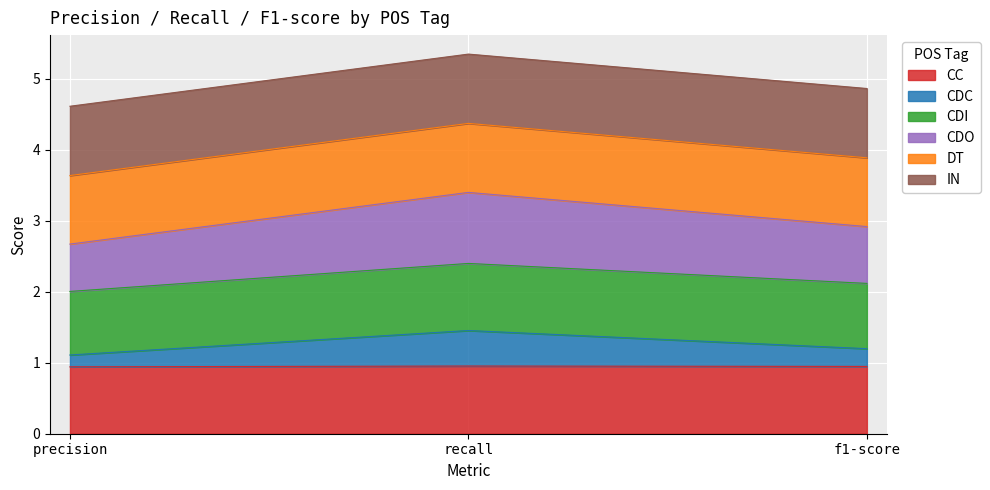

The value of CDO at precision is 7.3. True or false?

False